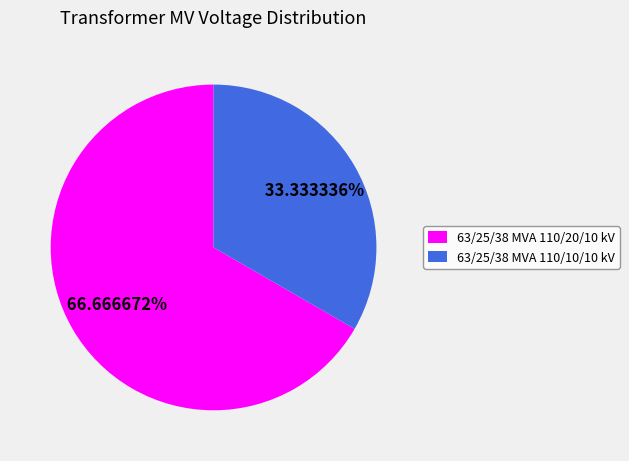

Rank the categories by value from highest to lowest.

63/25/38 MVA 110/20/10 kV, 63/25/38 MVA 110/10/10 kV